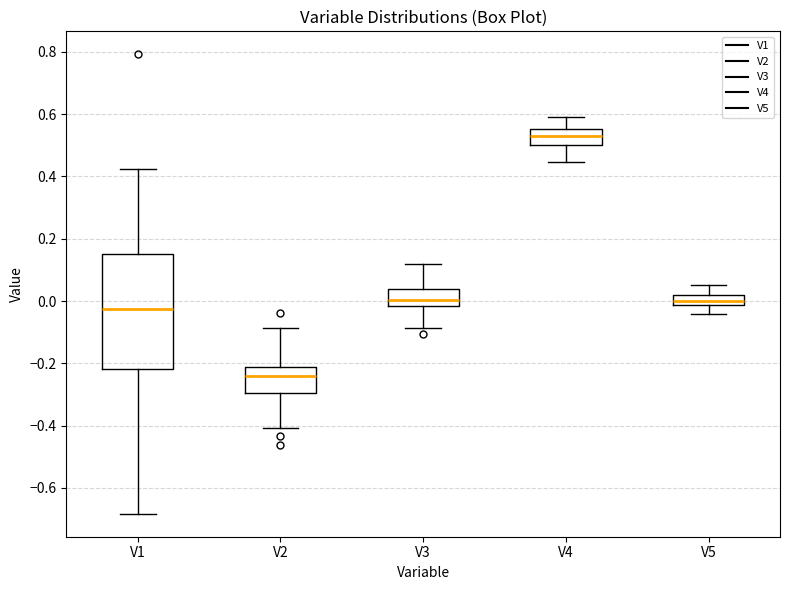

Which box has the lowest median line?

V2